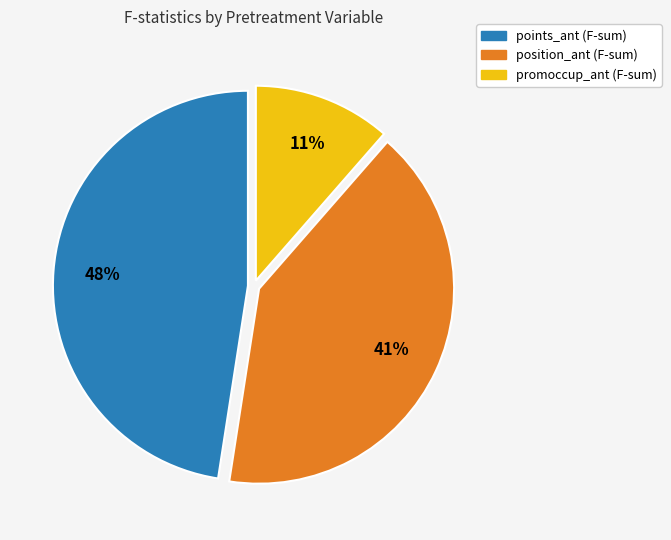

Is there any slice that represents more than half of the pie?

No